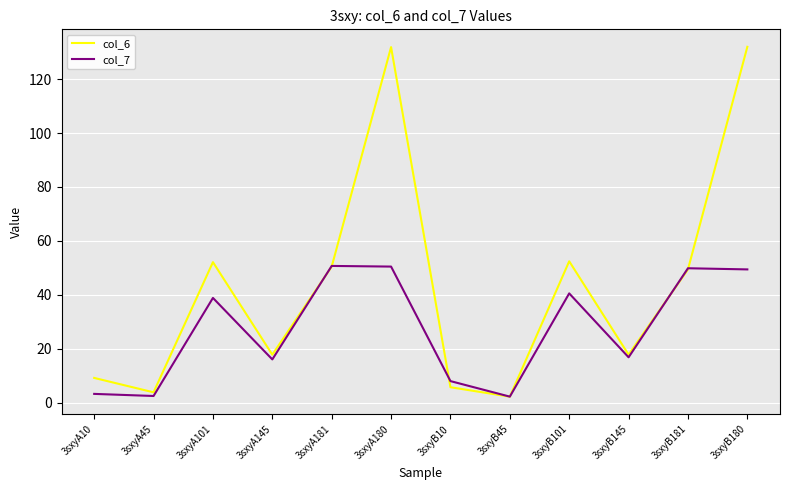

Does the chart have visible grid lines?

Yes